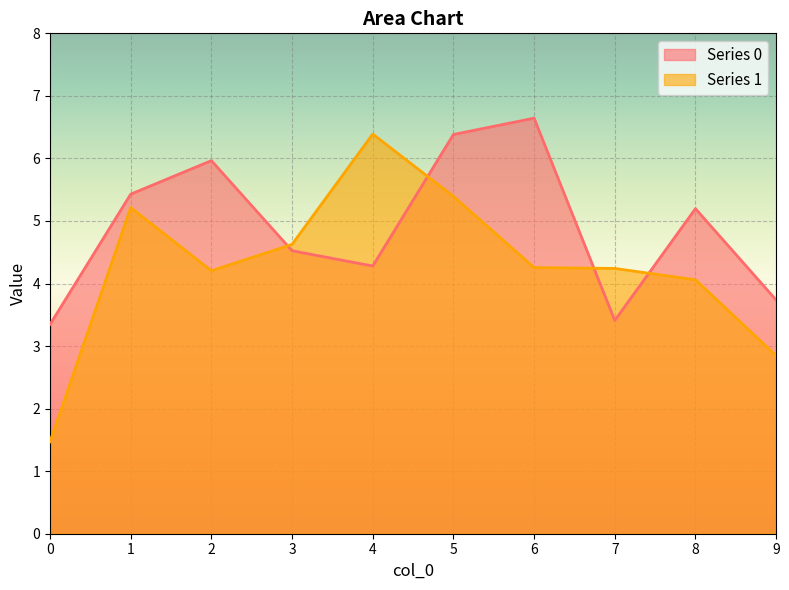

Count the number of data series in this chart.

2